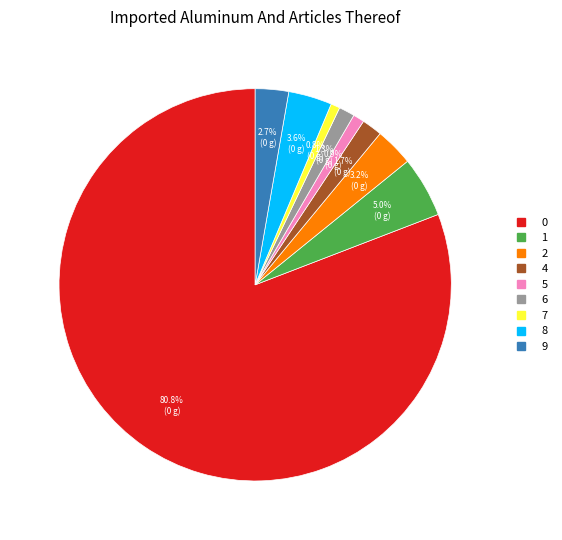

Is there a majority slice in this chart?

Yes